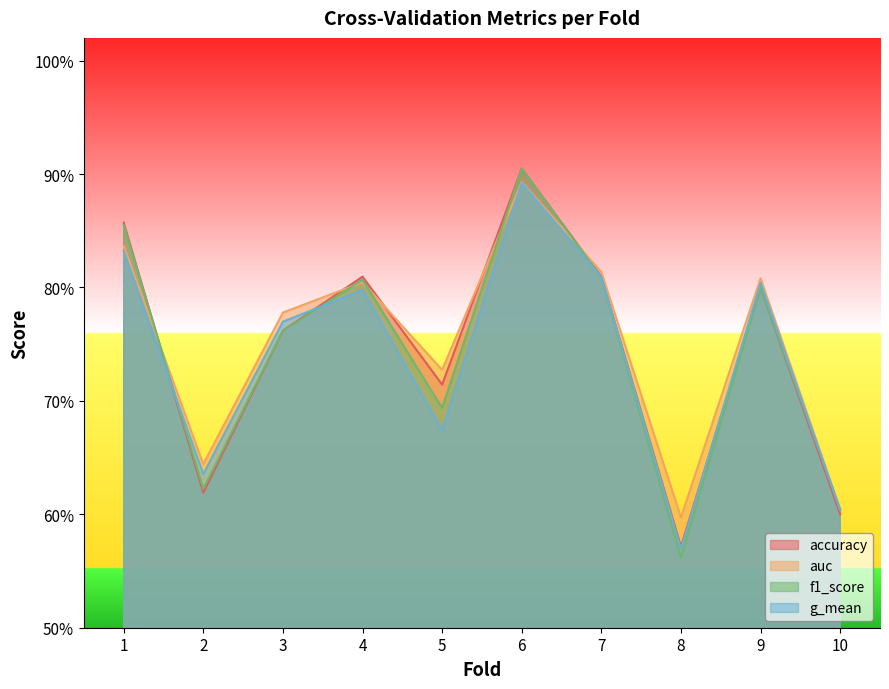

What is the total value across all series at 6?

3.6